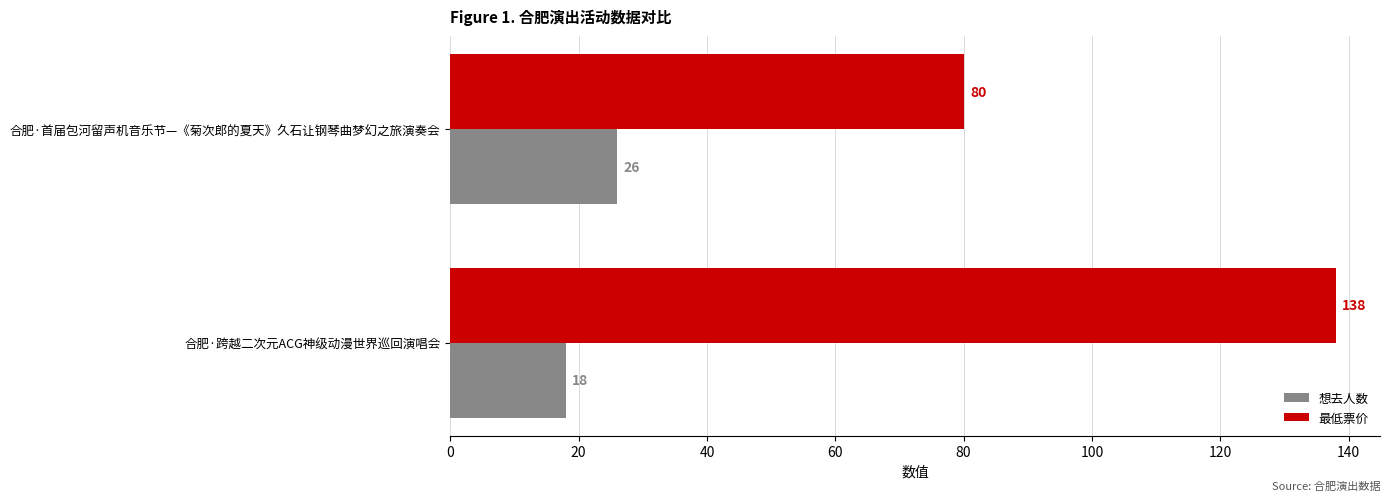

True or false: 想去人数 has a value of 18 at 合肥·跨越二次元ACG神级动漫世界巡回演唱会.

True